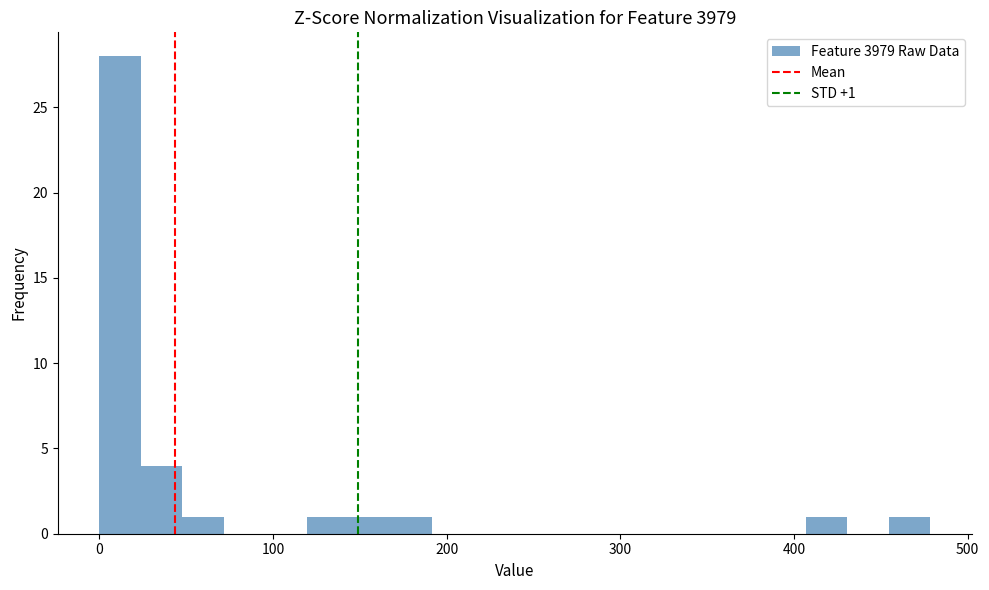

Read against the x-axis, roughly where is the centre of the tallest bar?

10